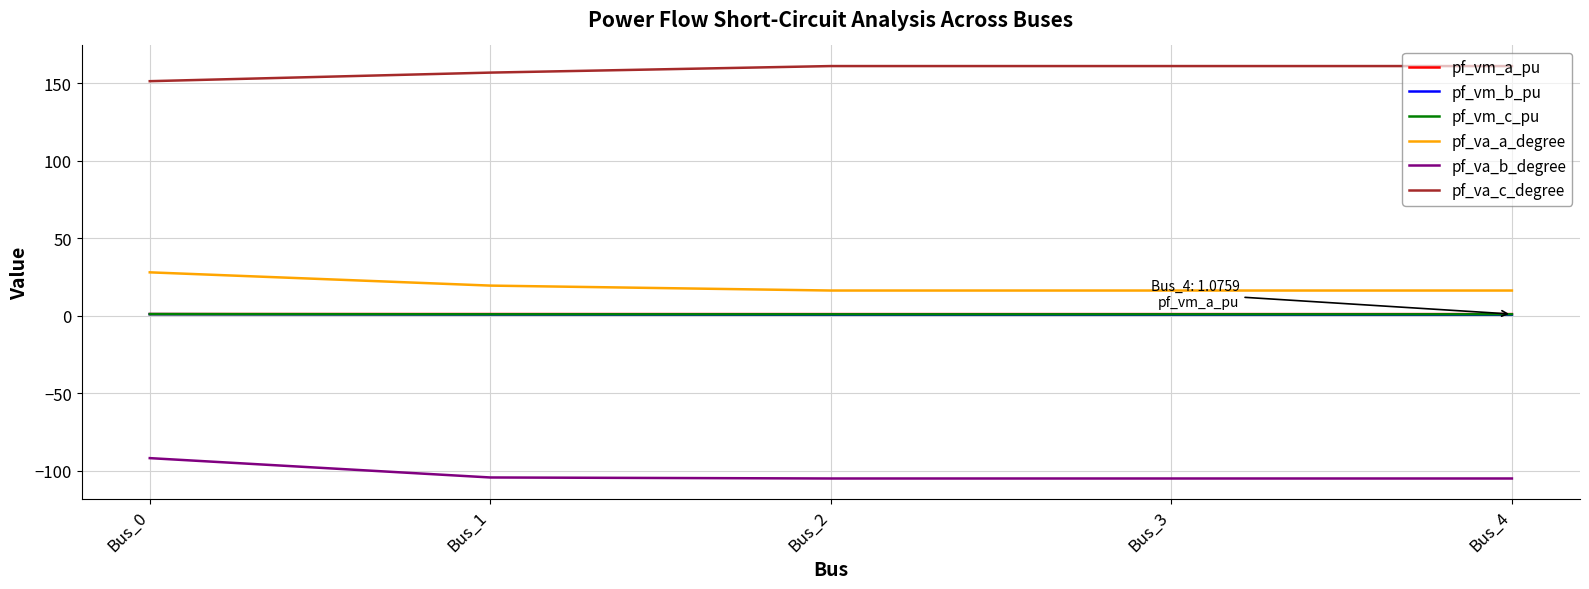

Does the chart have visible grid lines?

Yes